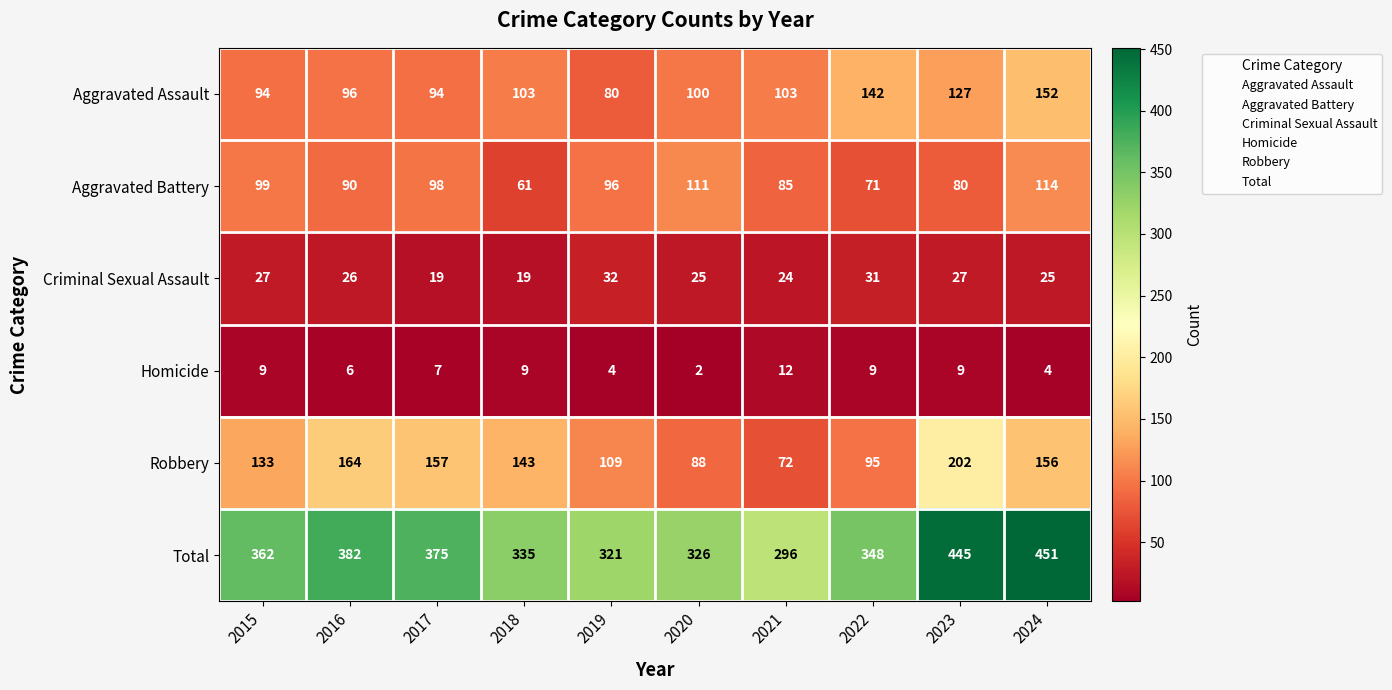

Which series has the widest spread of values?

Total